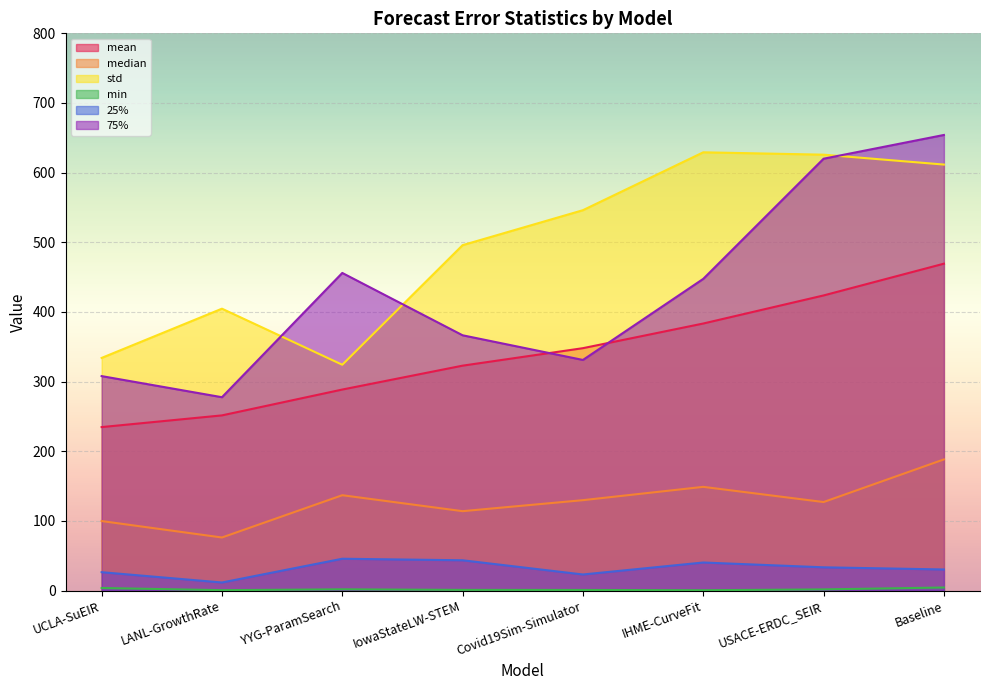

Between Covid19Sim-Simulator and USACE-ERDC_SEIR, which is larger?

USACE-ERDC_SEIR